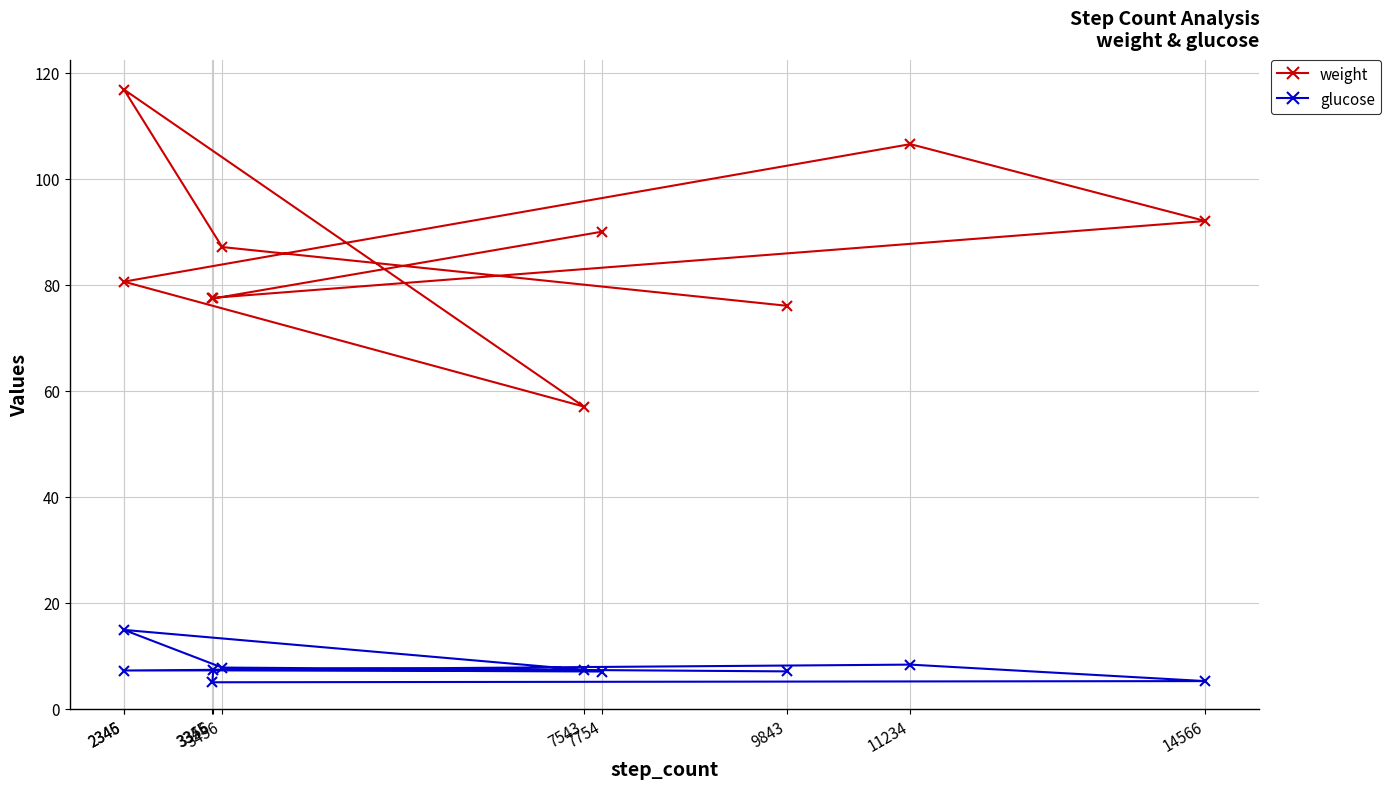

Reading left to right, list all the values displayed in this chart.

weight: 9843=76.0	3456=87.1	2346=116.8	7543=57.0	2345=80.6	11234=106.5	14566=92.0	3345=77.5	3356=77.4	7754=90.0
glucose: 9843=7.0	3456=7.8	2346=14.9	7543=7.3	2345=7.2	11234=8.3	14566=5.2	3345=5.0	3356=7.3	7754=7.0